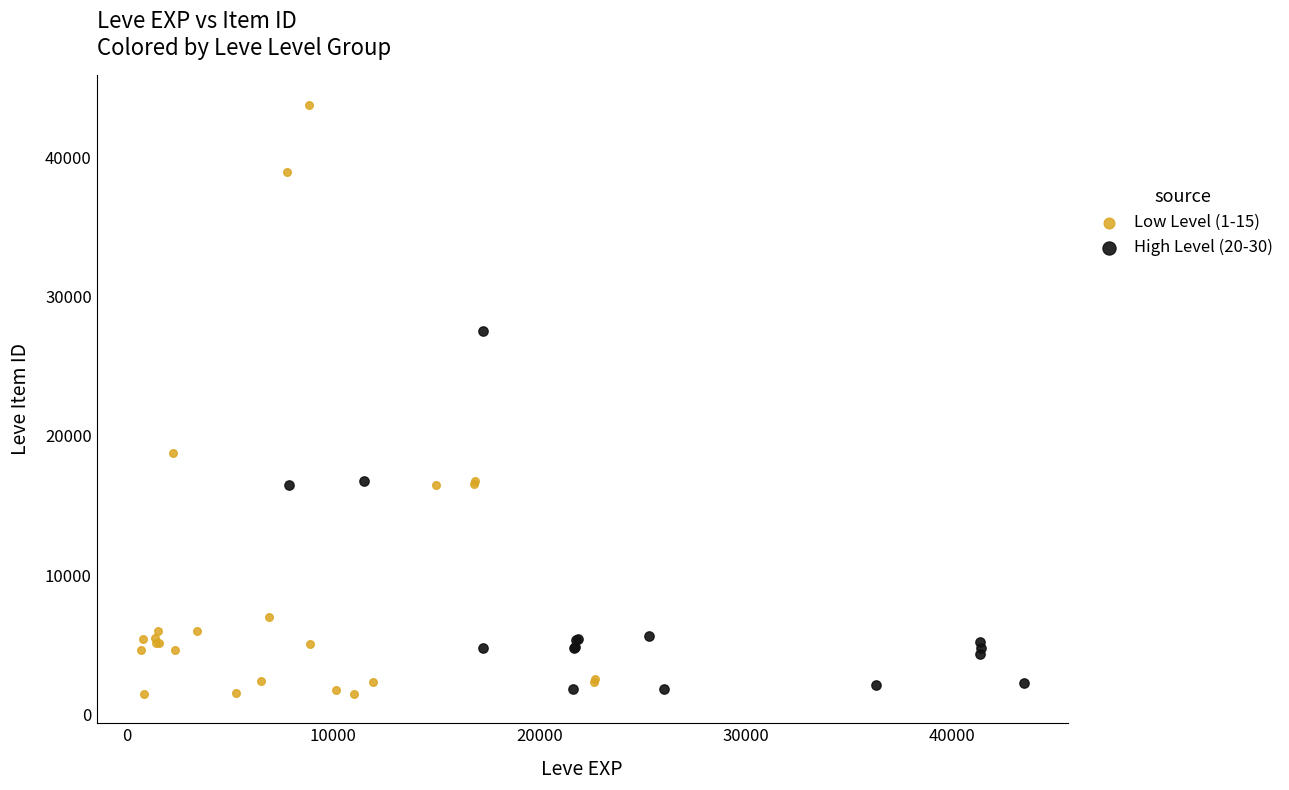

Which series has the largest Y range (max minus min)?

Low Level (1-15)